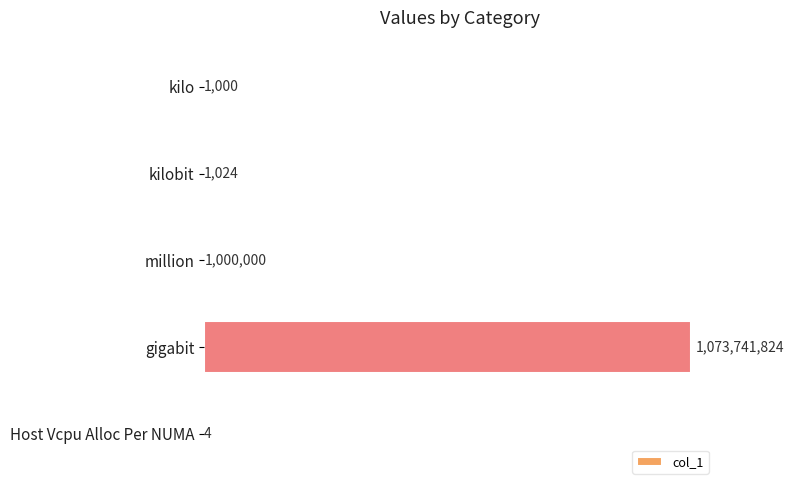

At which label is the value closest to 536870914?

million